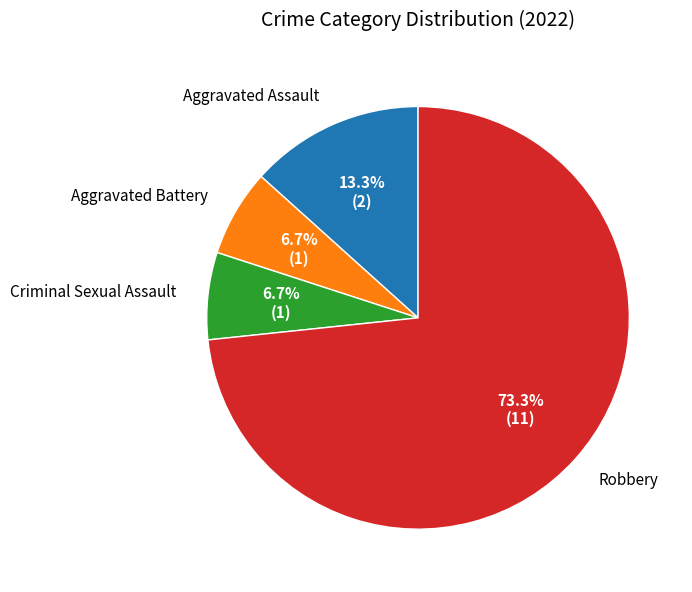

Does any single category account for the majority?

Yes